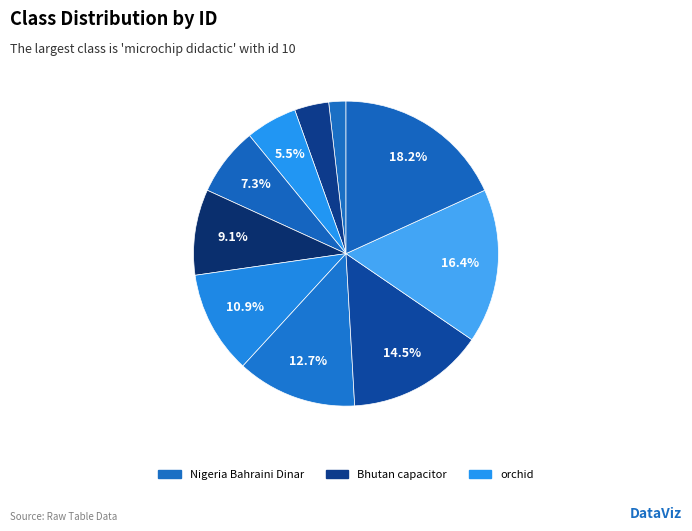

How many slices are in this pie chart?

10